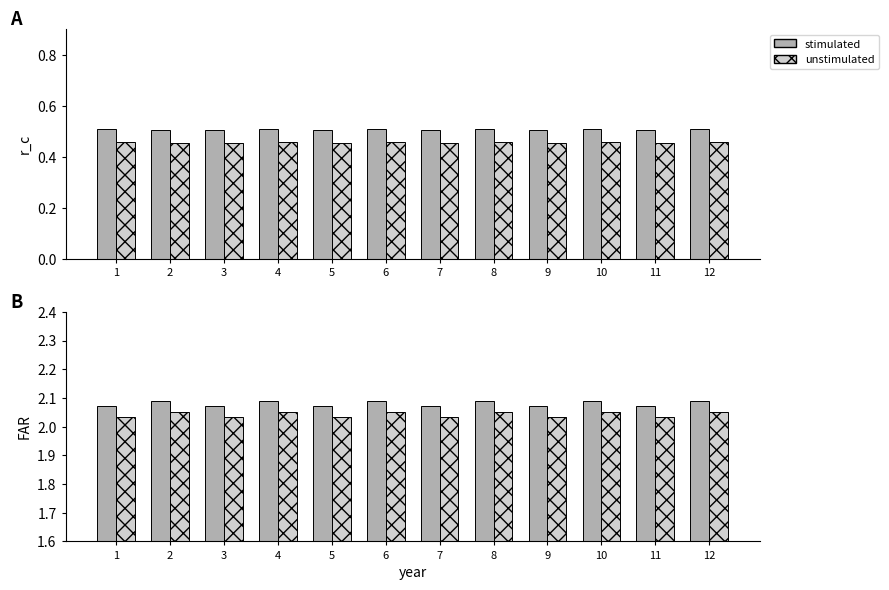

What is the value of the FAR (unstimulated) bar at the 1st from the left?

2.0